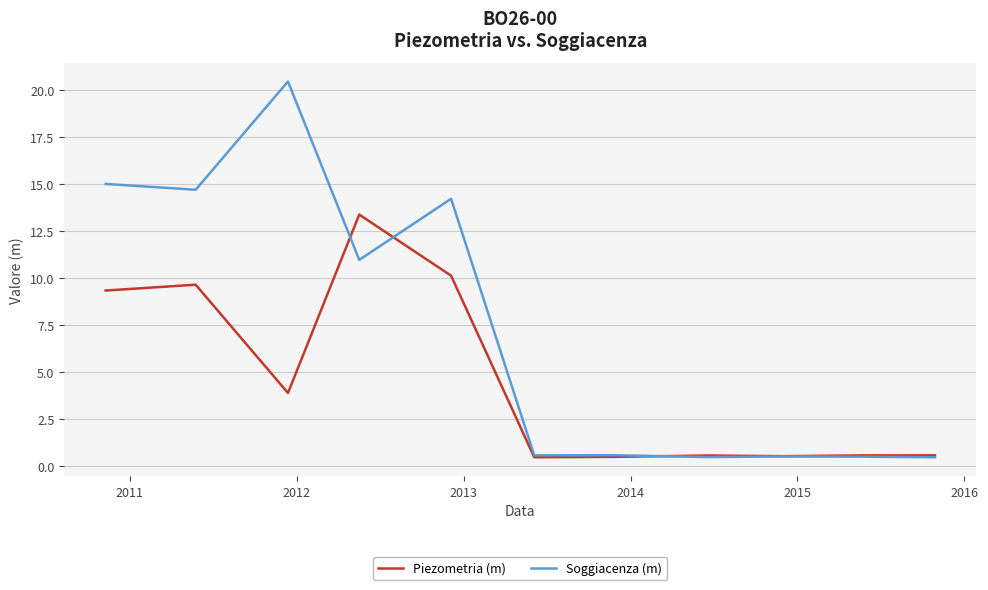

List the series in order of their overall mean, highest first.

Soggiacenza (m), Piezometria (m)